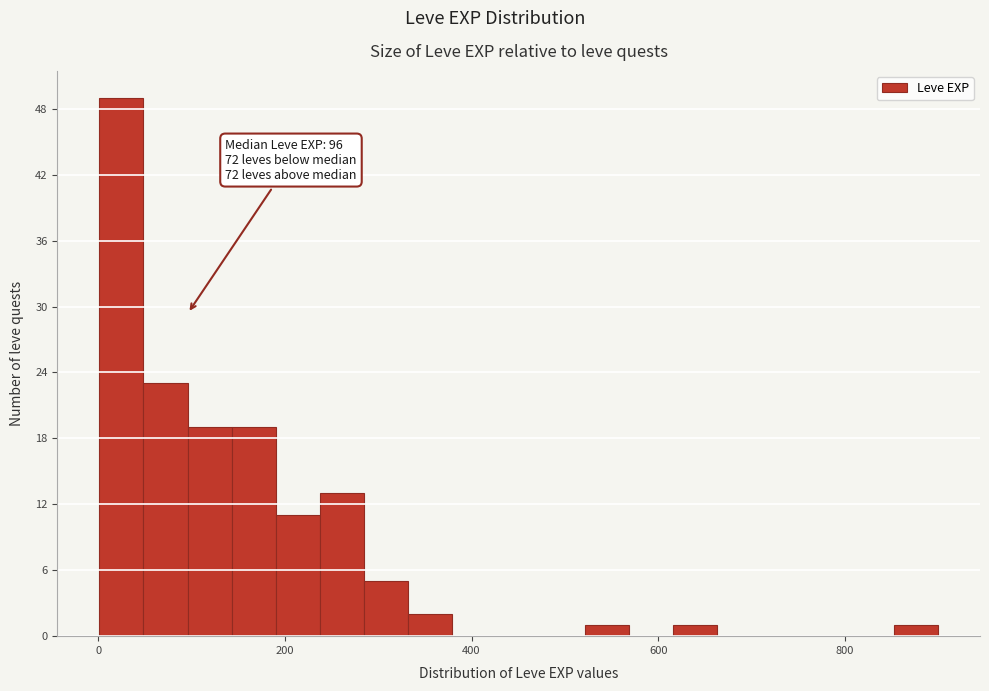

Read against the x-axis, roughly where is the centre of the tallest bar?

20